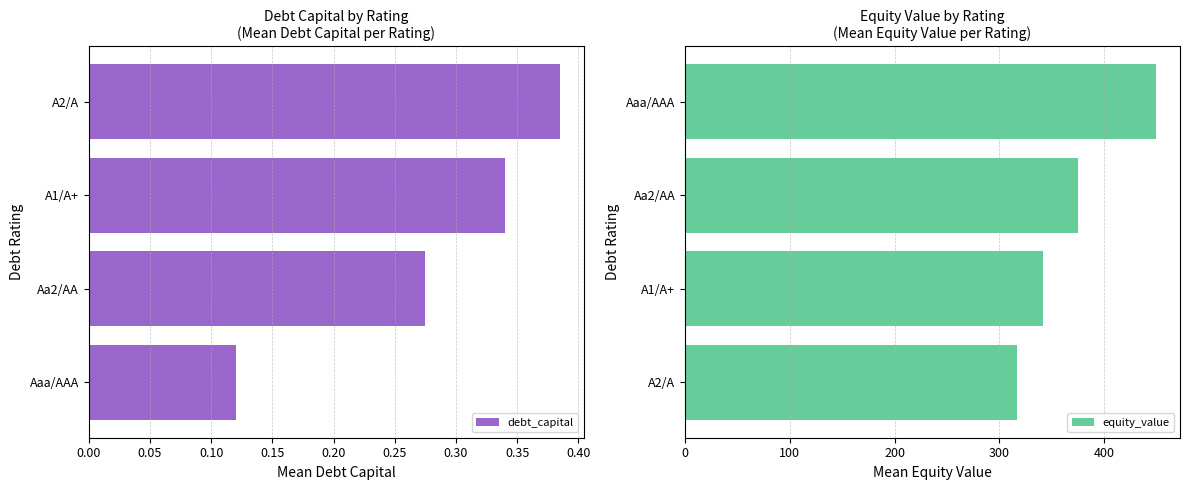

List the series in order of their overall mean, highest first.

equity_value, debt_capital